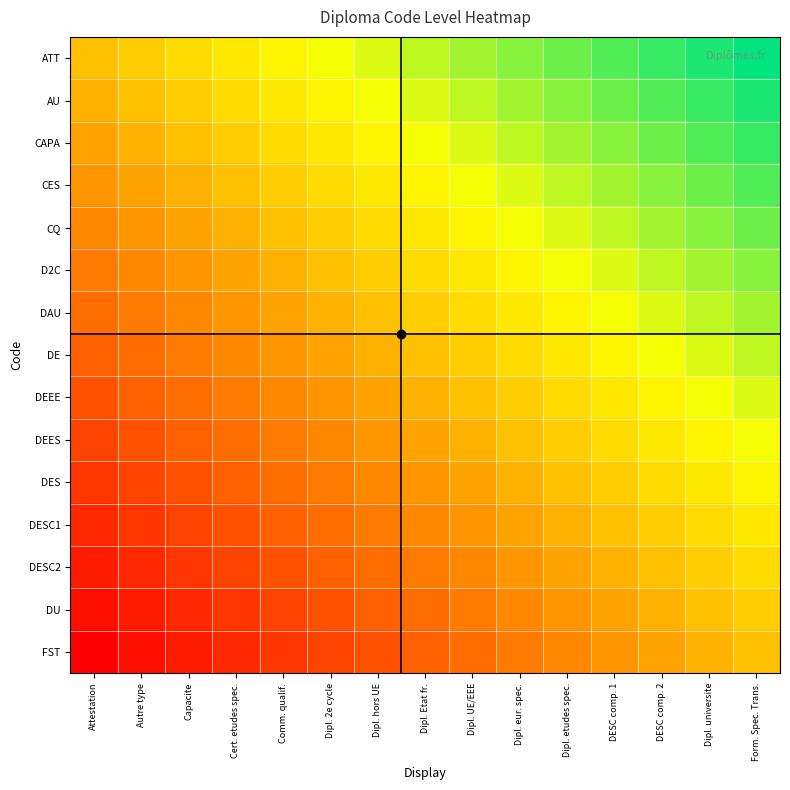

At how many categories does at least one series exceed 0?

14